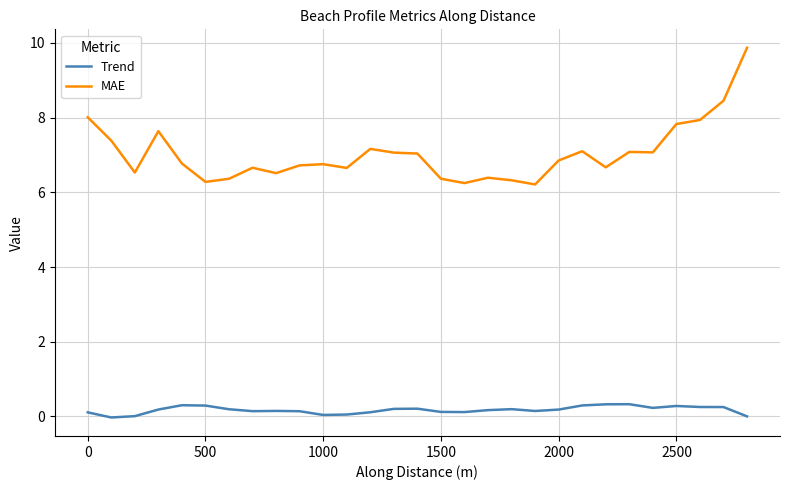

In MAE, how many points are lower than both neighbors (excluding endpoints)?

8